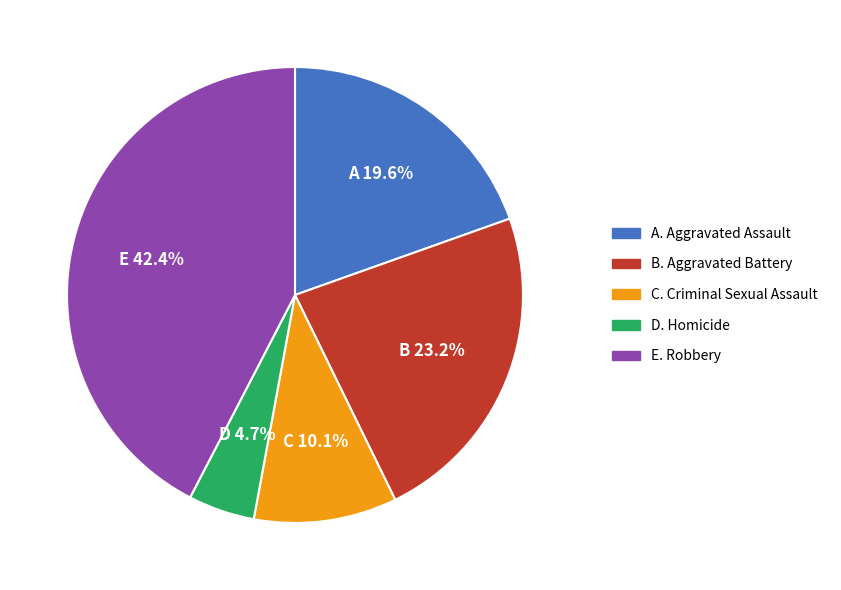

Does any single category account for the majority?

No